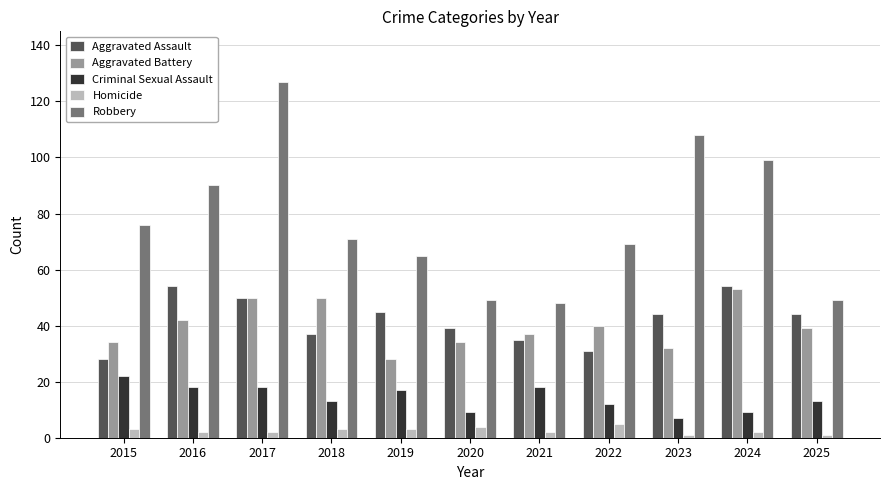

At which label does Criminal Sexual Assault reach its peak?

2015